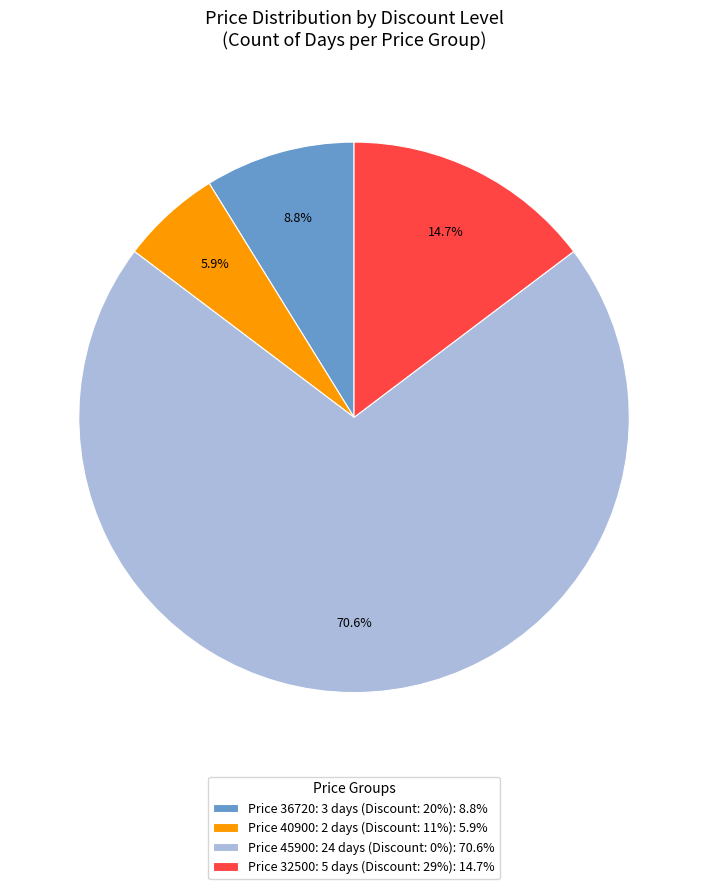

Does any single category account for the majority?

Yes